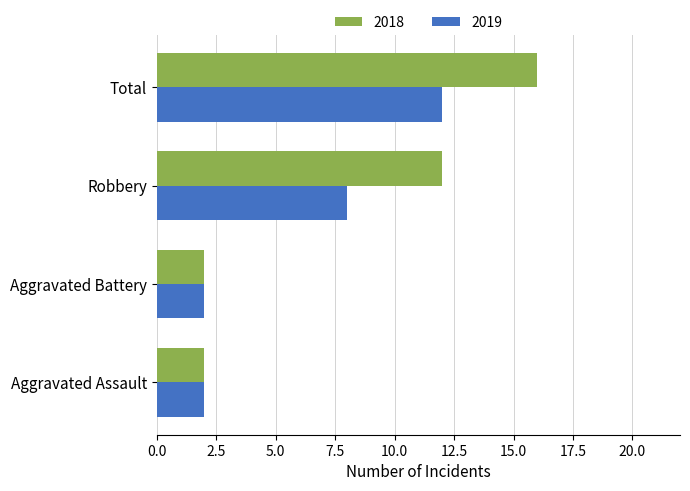

True or false: 2018 has a value of 2 at Aggravated Battery.

True